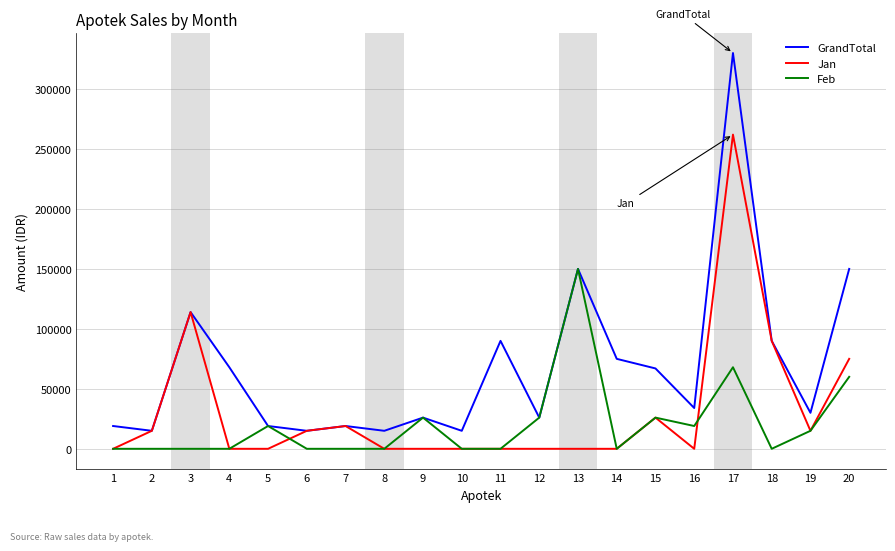

At which category does the chart reach its peak across all series?

17